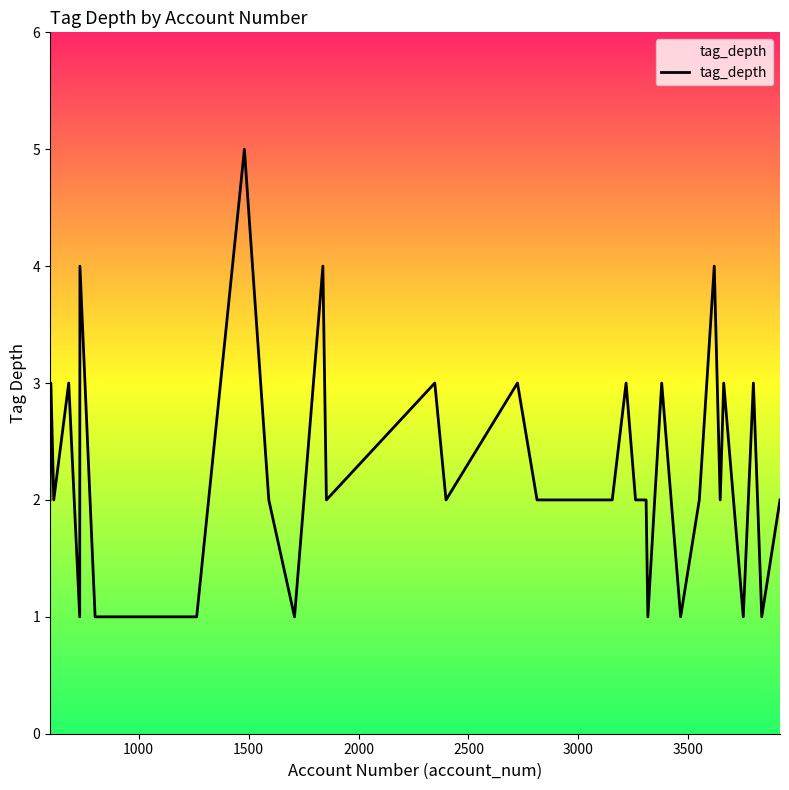

What is the maximum value shown in the chart?

5